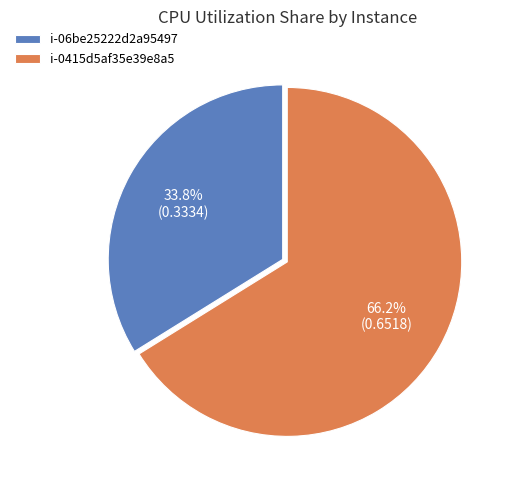

How many segments does this pie chart have?

2